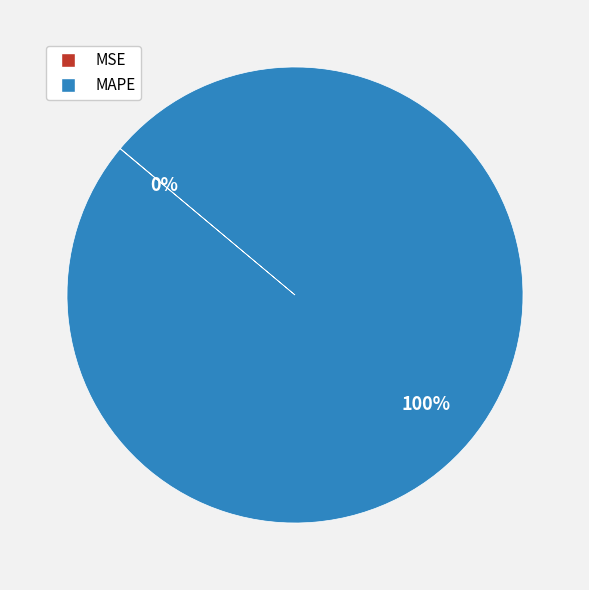

Is MAPE the majority of the pie?

Yes